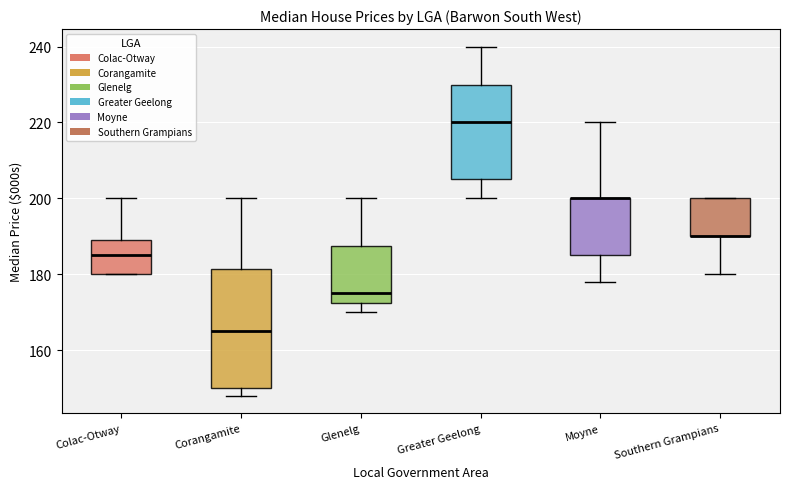

Where does the median line of the box for Greater Geelong sit on the y-axis? The values are not printed on the chart, so give them approximately, as read against the axis.

220